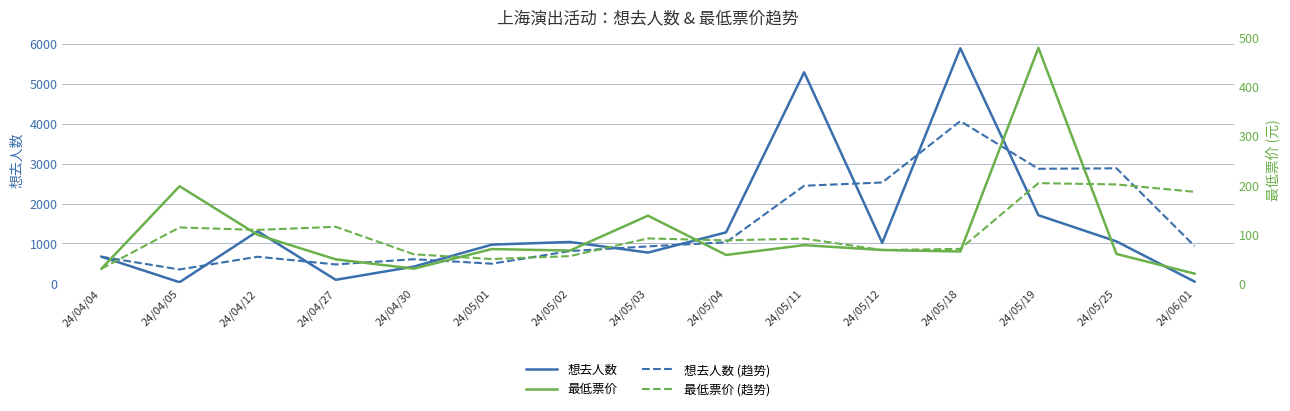

How many interior local valleys does the 想去人数 series have?

4